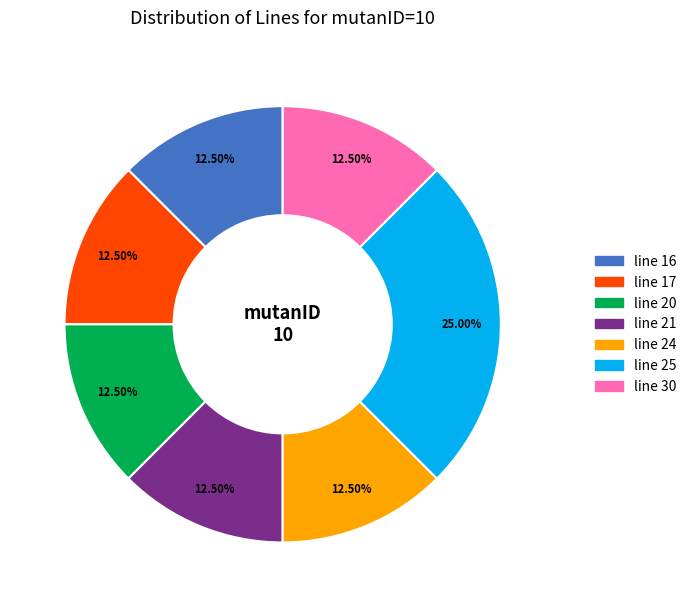

Do line 24 and line 16 together represent more than half of the pie?

No